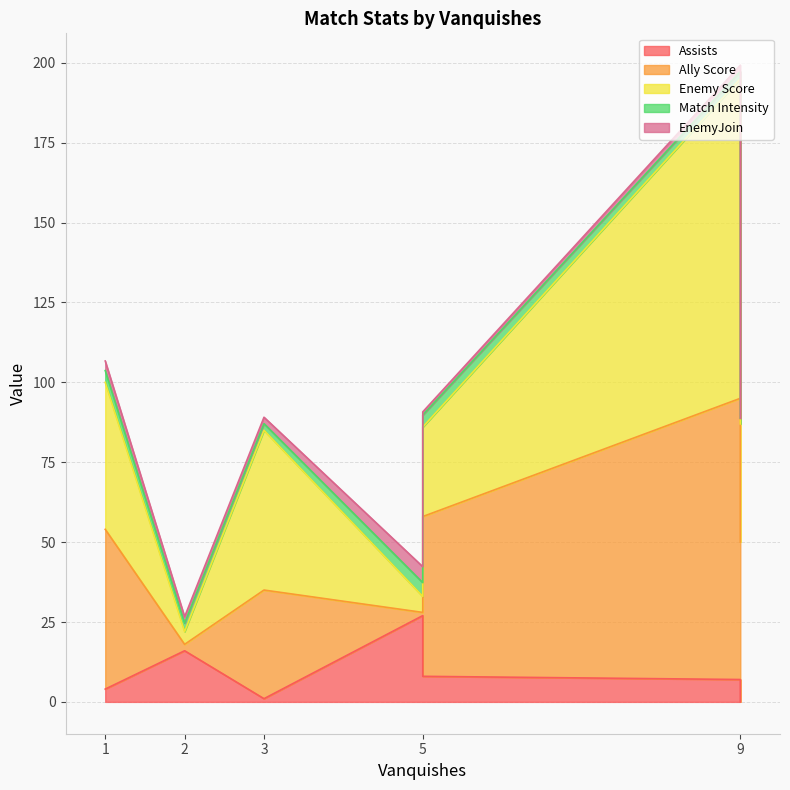

Reading left to right, list all the values displayed in this chart.

Assists: 1=4.0	2=16.0	3=1.0	5=27.0	5=8.0	9=7.0	9=0.0
Ally Score: 1=50.0	2=2.0	3=34.0	5=1.0	5=50.0	9=88.0	9=50.0
Enemy Score: 1=46.0	2=4.0	3=50.0	5=5.0	5=28.0	9=100.0	9=37.0
Match Intensity: 1=3.7	2=2.6	3=2.1	5=4.3	5=3.8	9=2.3	9=1.7
EnemyJoin: 1=3.0	2=2.0	3=2.0	5=5.0	5=1.0	9=2.0	9=0.0